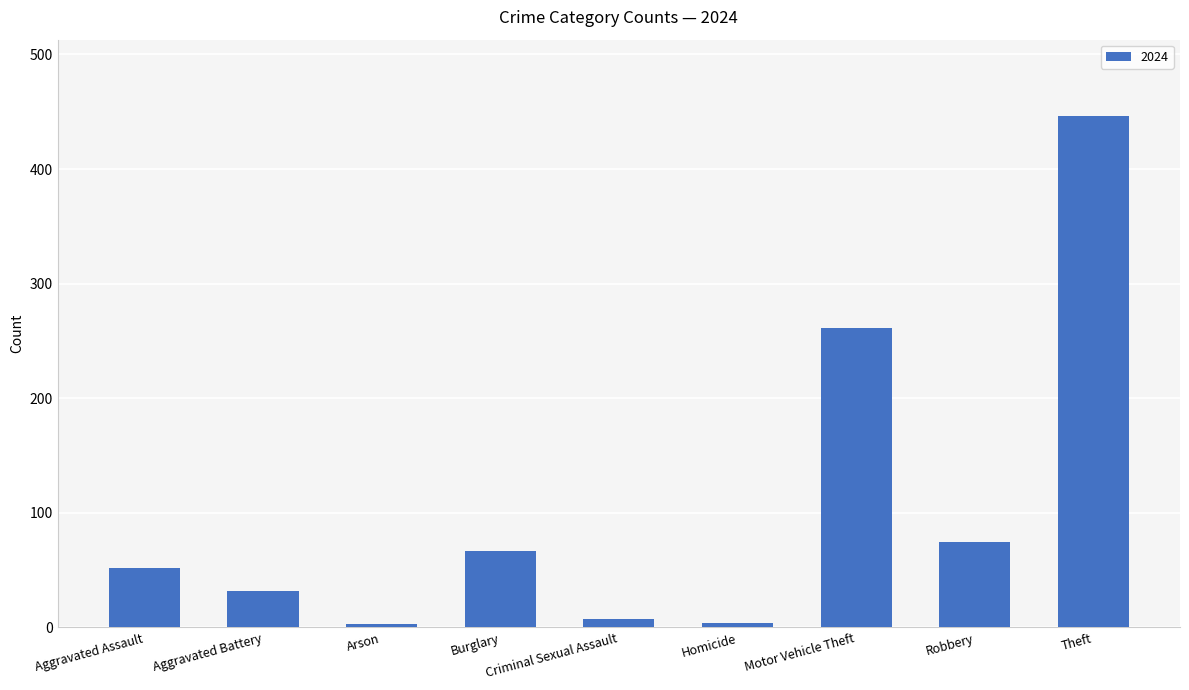

What is the difference between the maximum and minimum values?

443